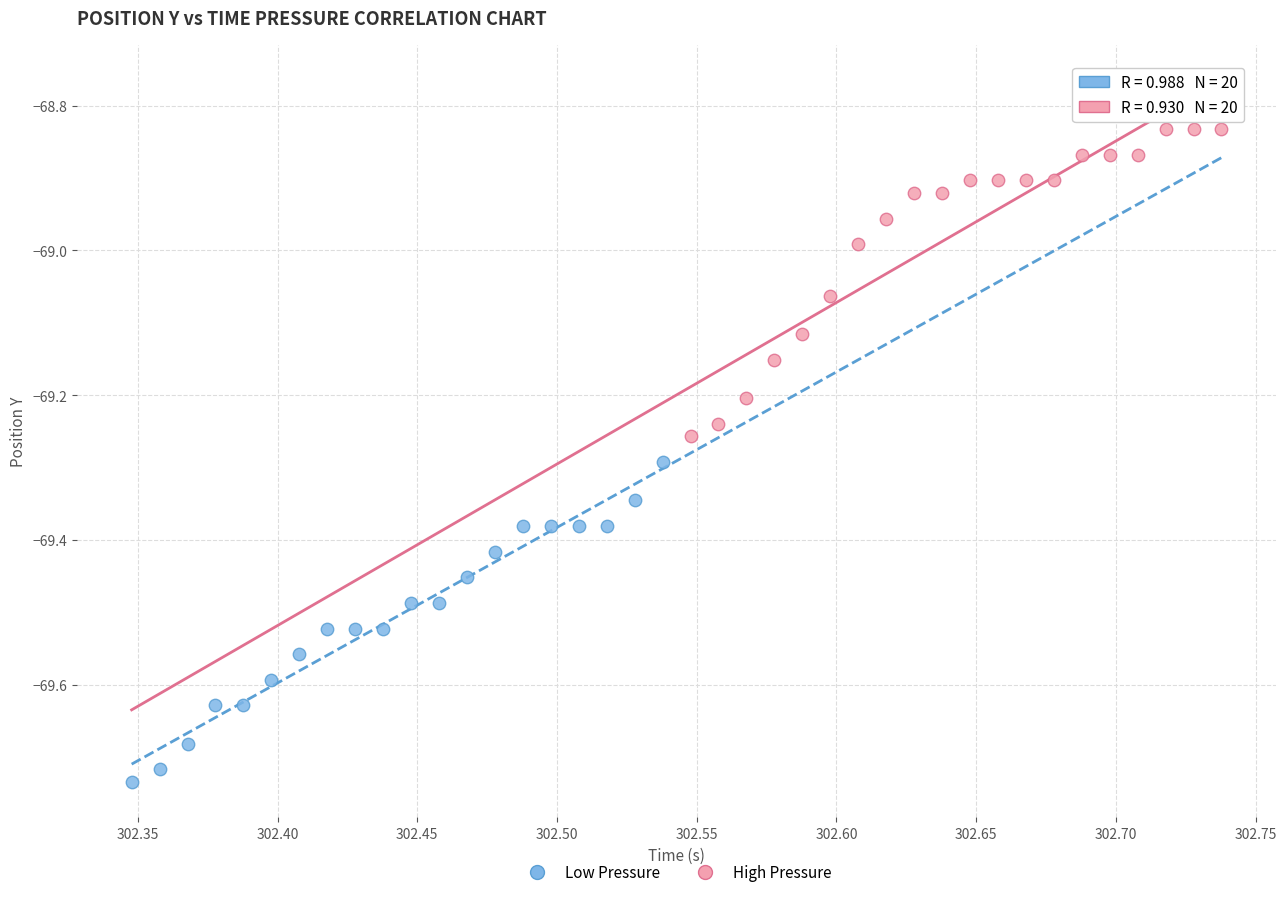

Which series reaches the maximum Y coordinate?

High Pressure